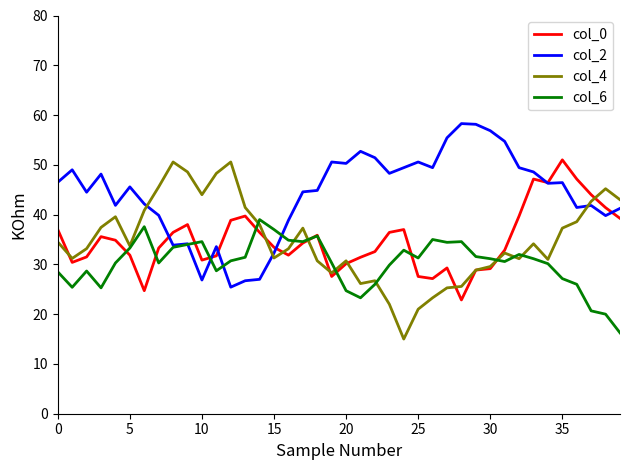

Which series has the largest total across all categories?

col_2